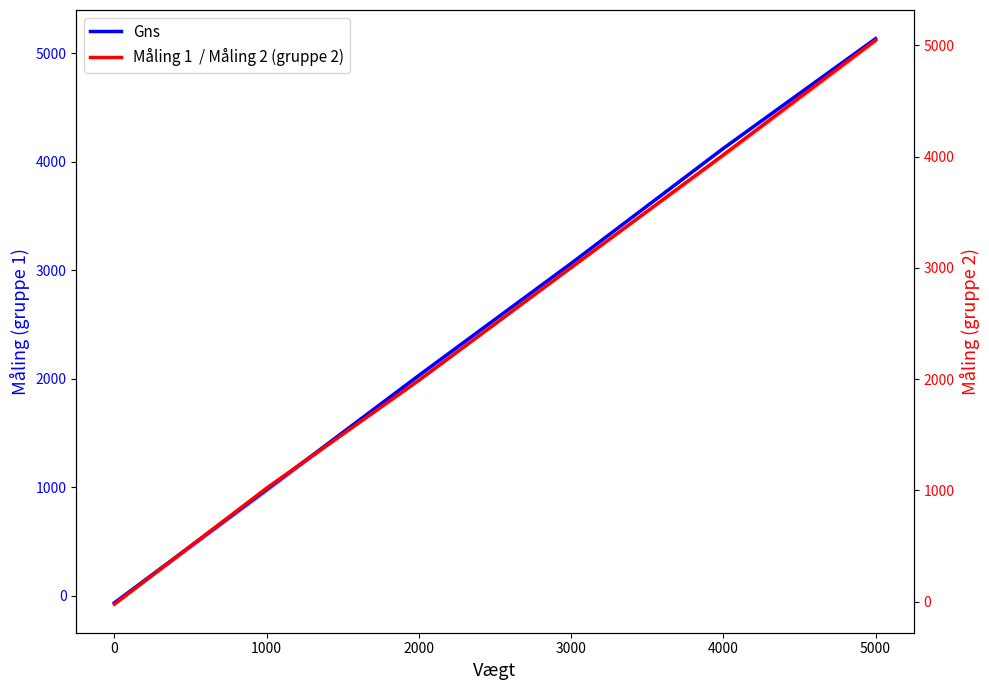

How many series are shown in this chart?

2